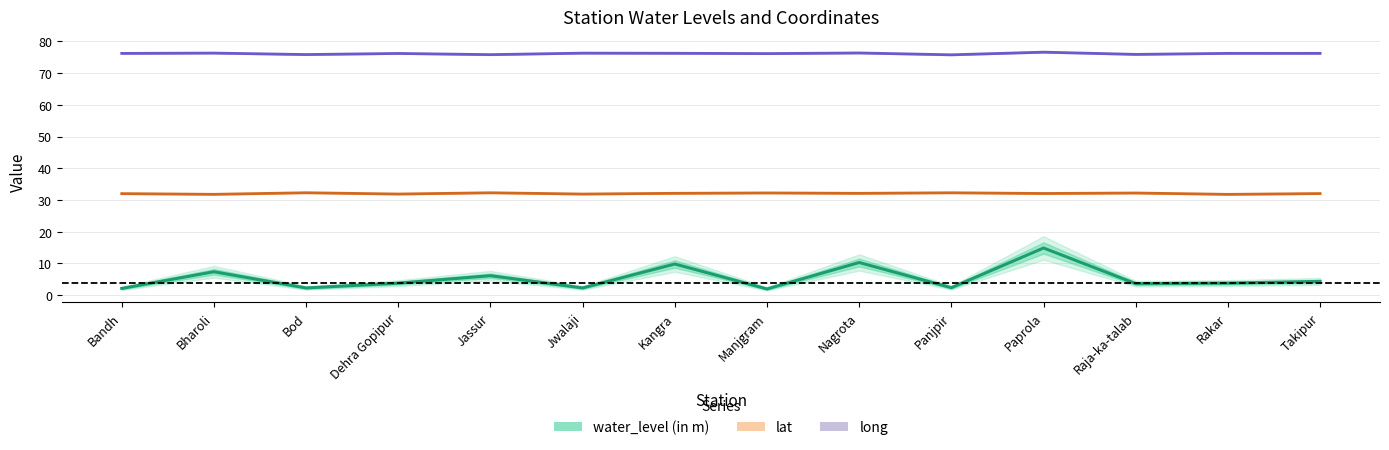

How many lines are shown in the chart?

3